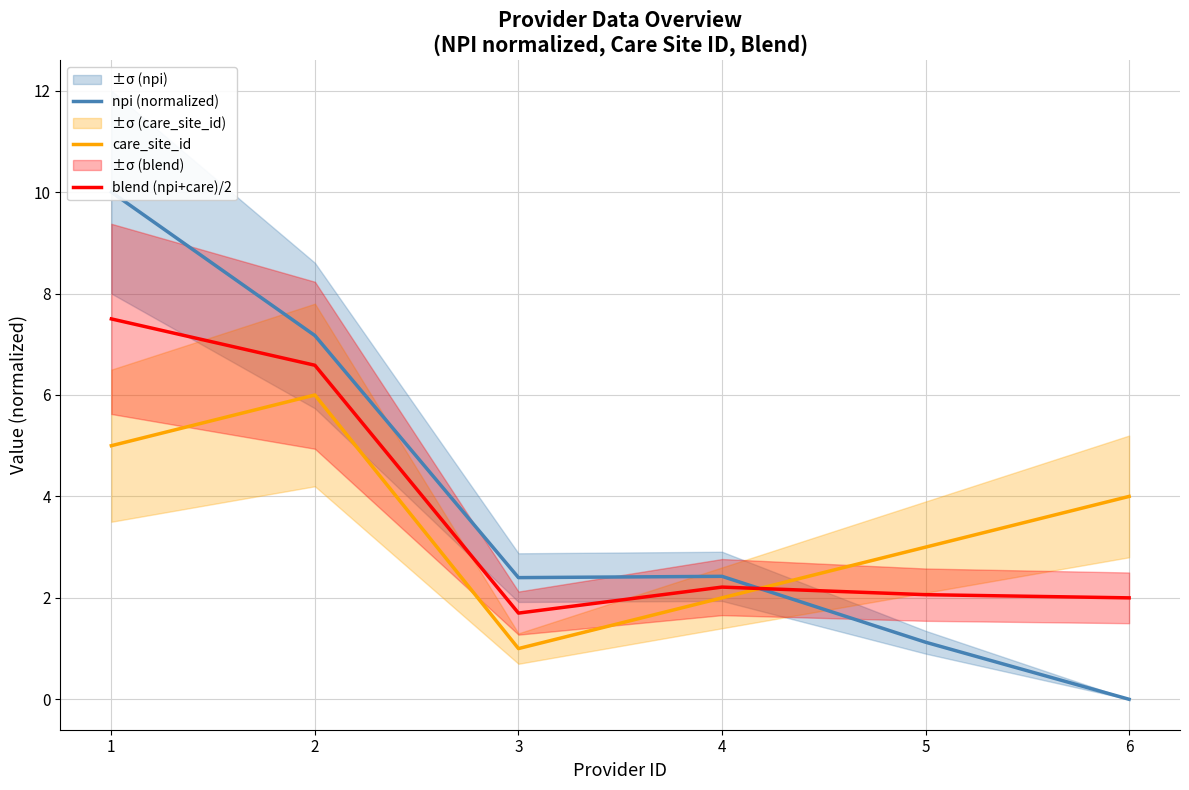

What are all the series names shown in the legend?

npi (normalized), care_site_id, blend (npi+care)/2